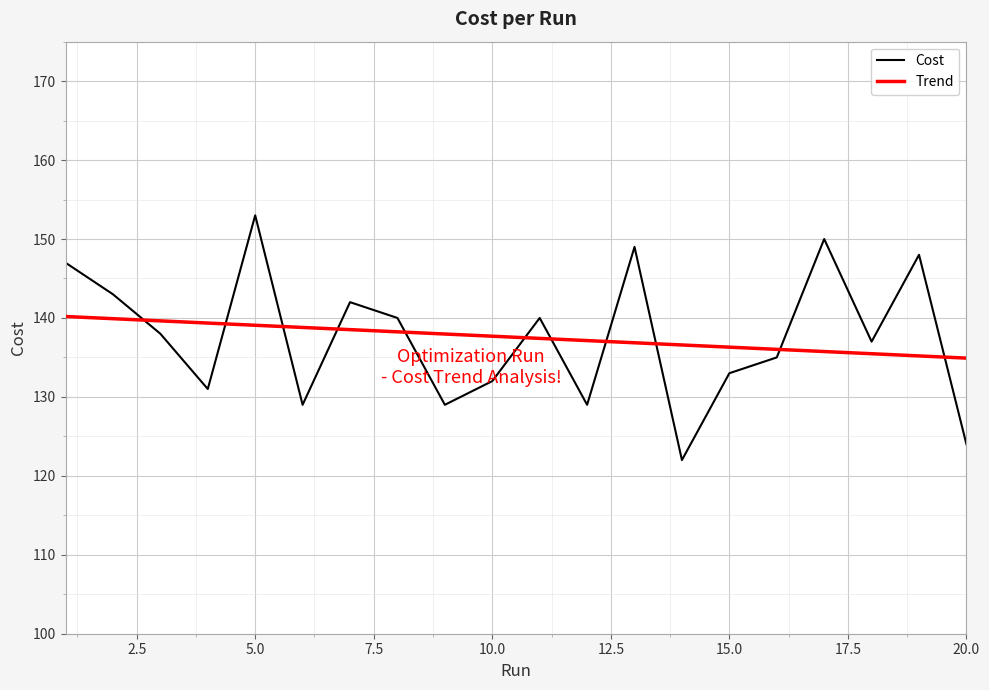

Which series has the largest range (max minus min)?

Cost